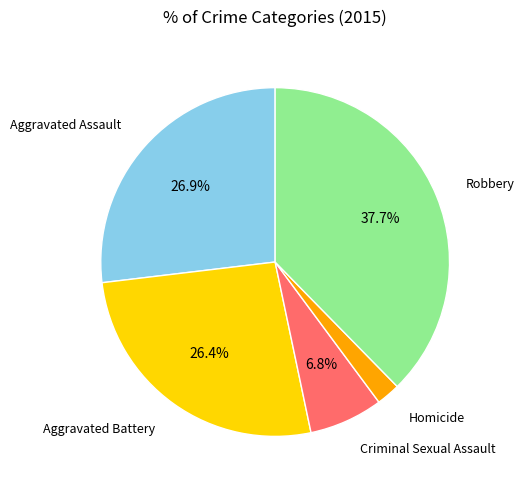

True or false: Aggravated Battery accounts for 13% of the total.

False